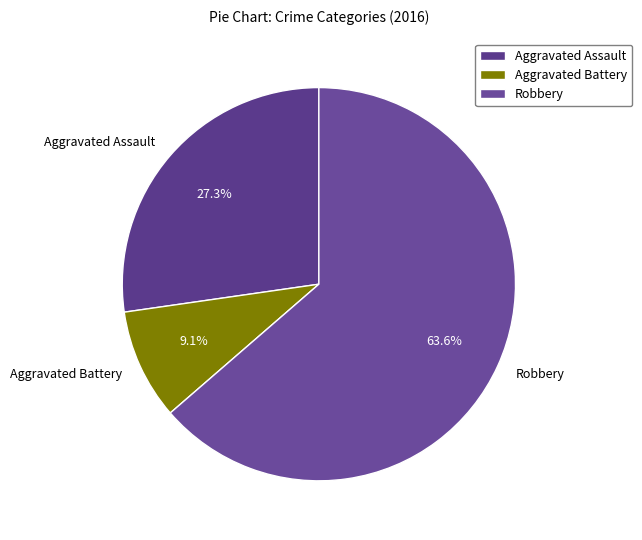

The Aggravated Battery slice represents 9% of the pie. True or false?

True